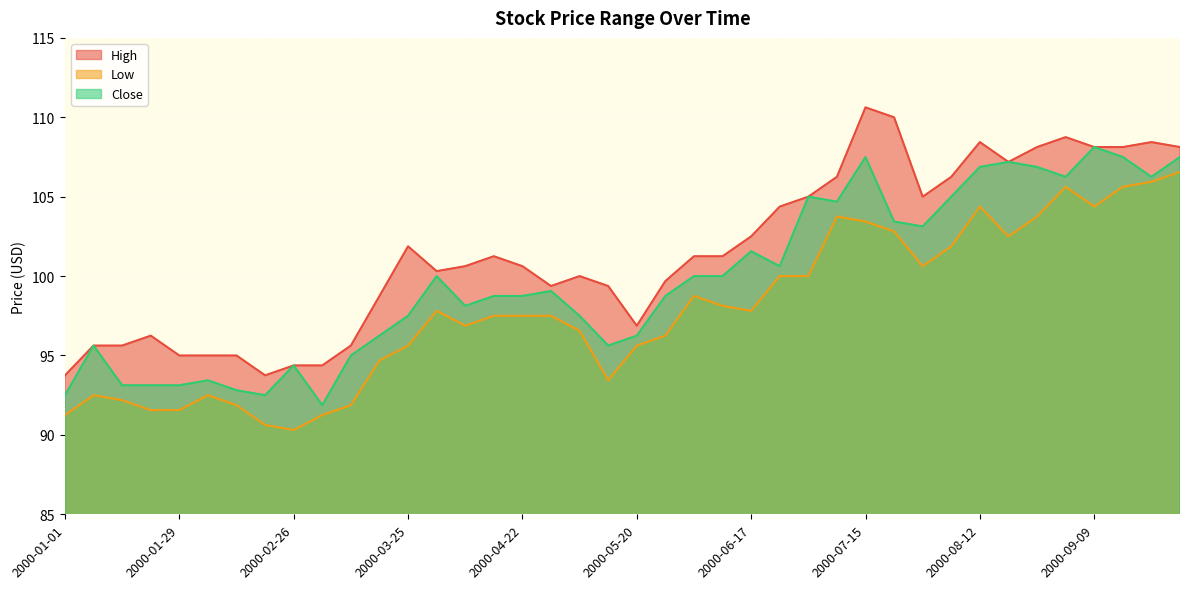

Does the chart display data point markers on the line(s)?

No